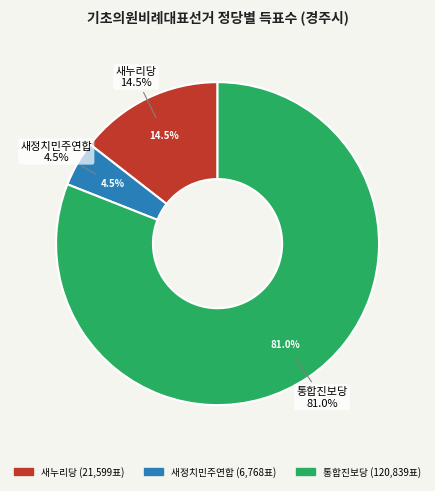

The 새정치민주연합 slice represents 1% of the pie. True or false?

False